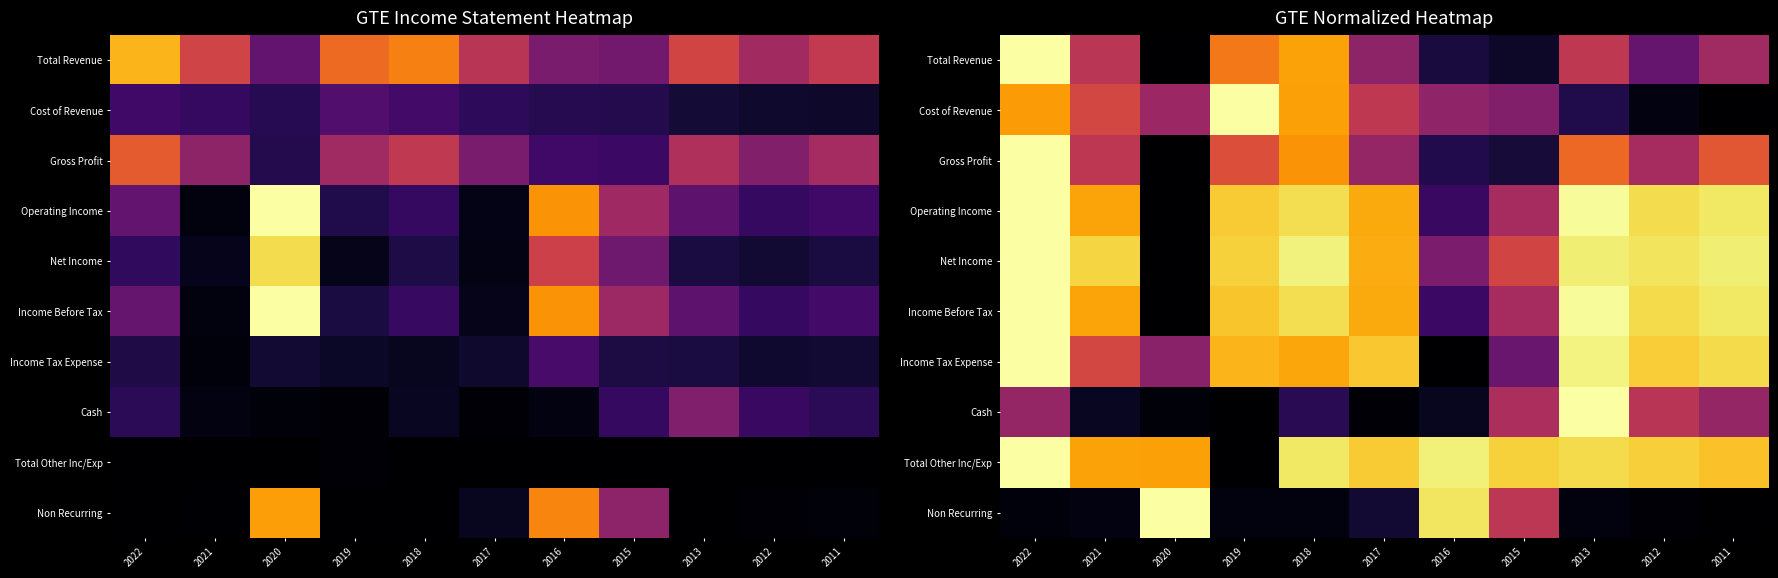

At 2012, list the series in order from smallest to largest.

Non Recurring, Cost of Revenue, Total Revenue, Gross Profit, Cash, Income Tax Expense, Total Other Inc/Exp, Income Before Tax, Operating Income, Net Income